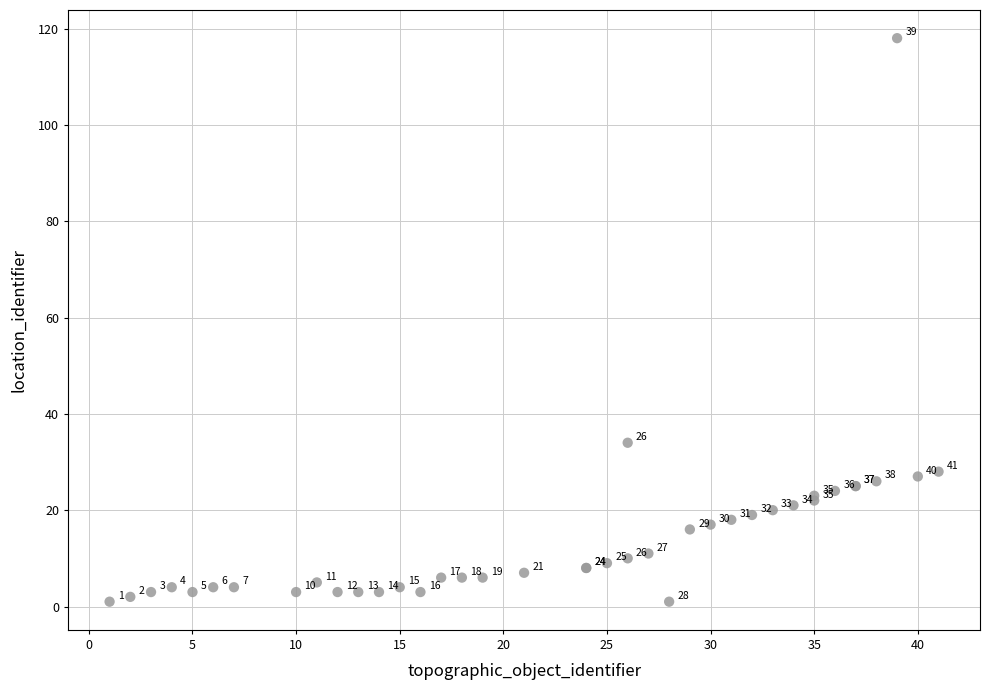

What Y value in the scatter plot is closest to 59?

34